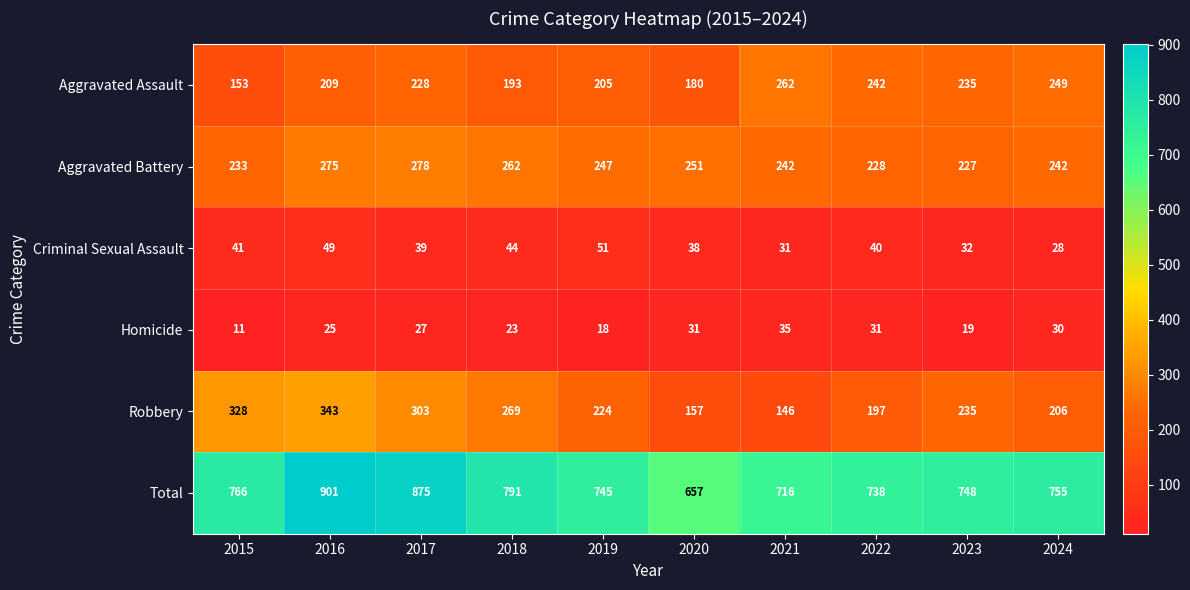

Rank the series by their maximum value, from highest to lowest.

Total, Robbery, Aggravated Battery, Aggravated Assault, Criminal Sexual Assault, Homicide